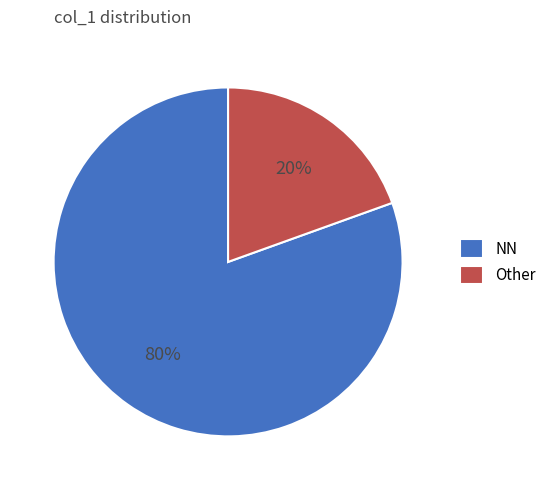

The NN slice represents 70% of the pie. True or false?

False